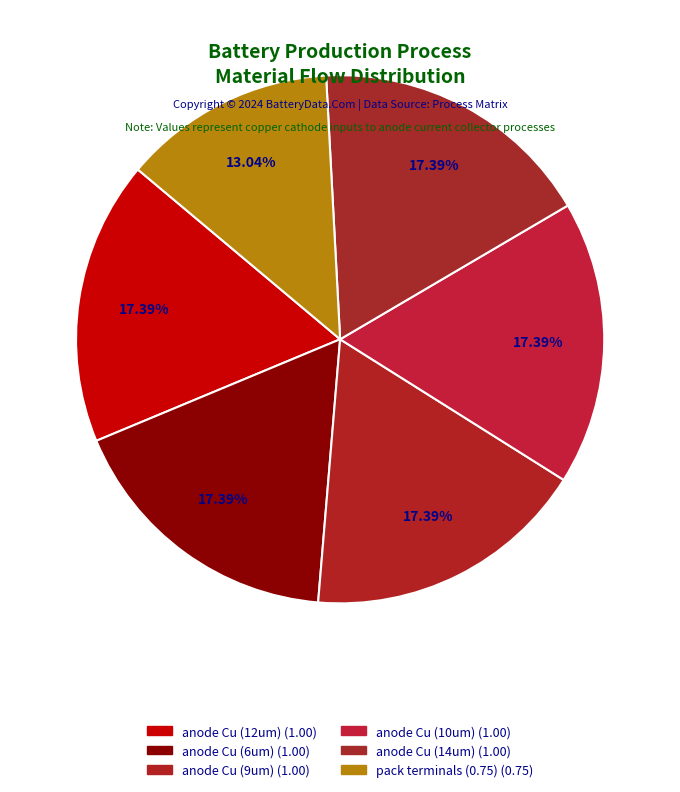

Count the number of slices in the pie.

6